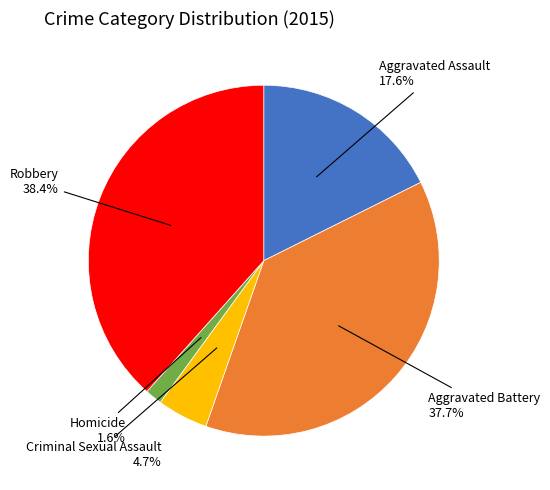

To the nearest percent, what is the difference between the largest and smallest slice percentages?

37%